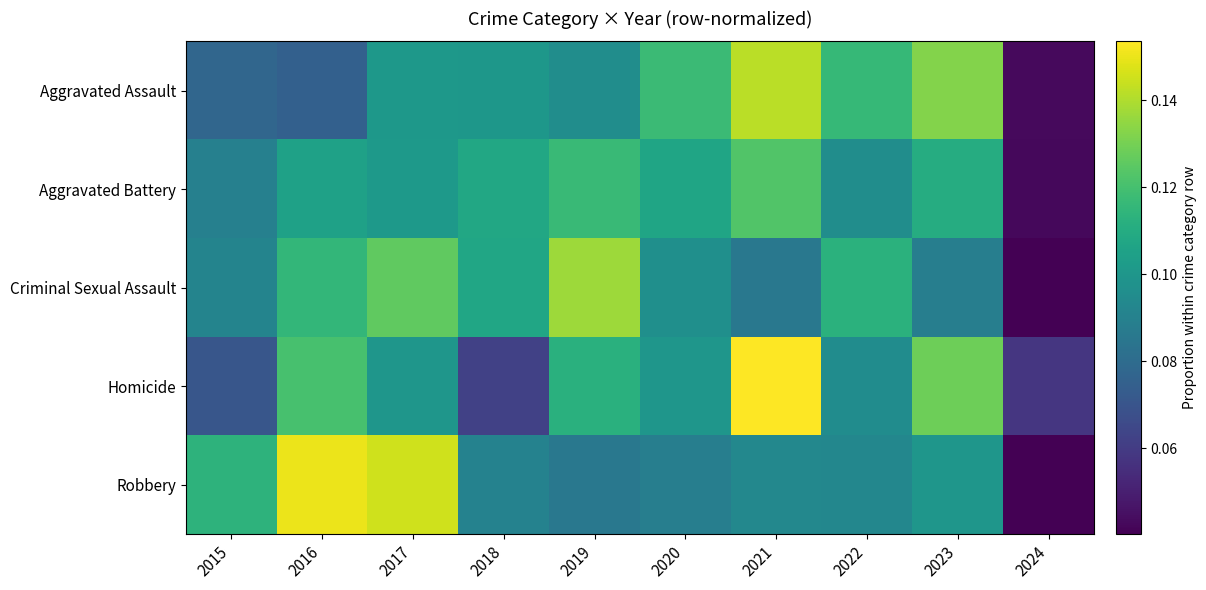

How many series are shown in this chart?

5